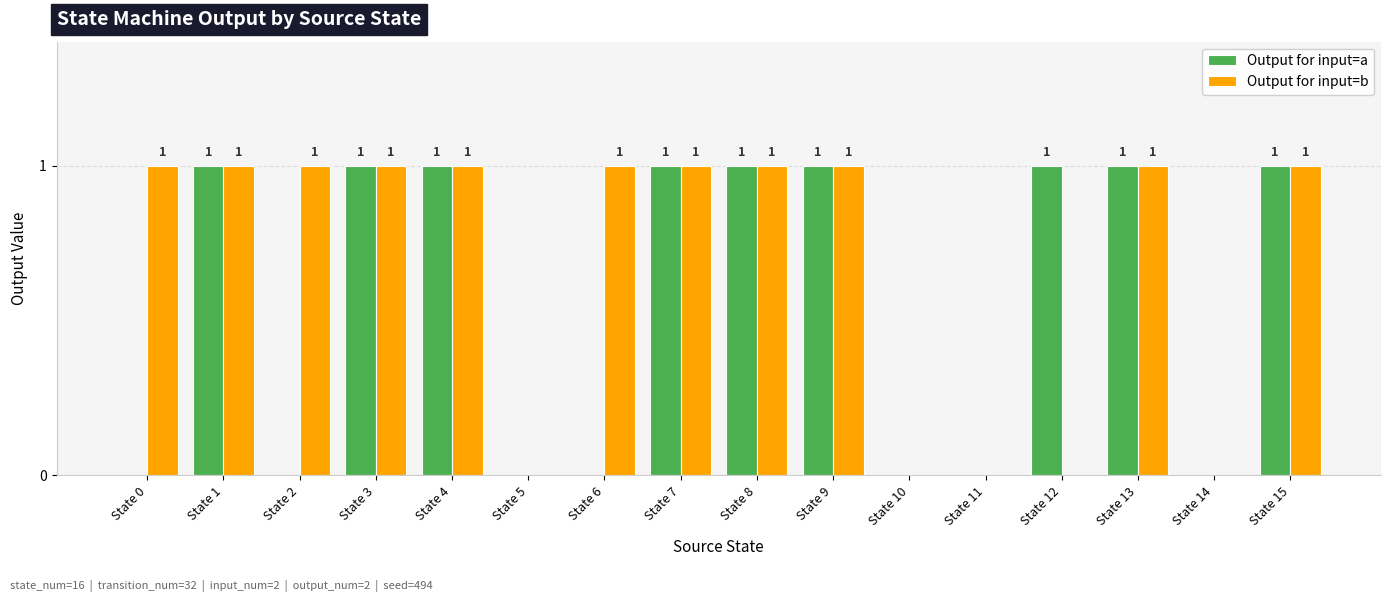

How many positive values does the Output for input=b series have?

11